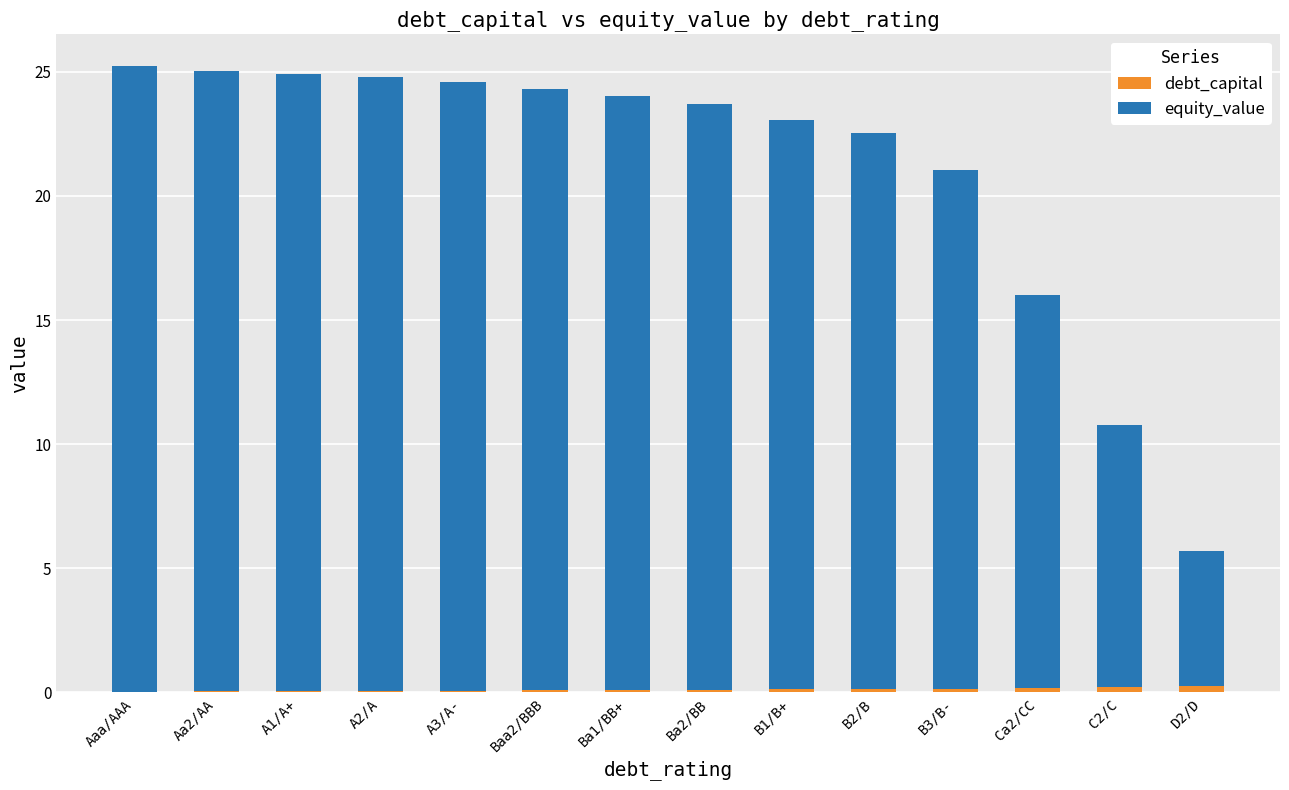

What is the highest value of the debt_capital series?

0.3